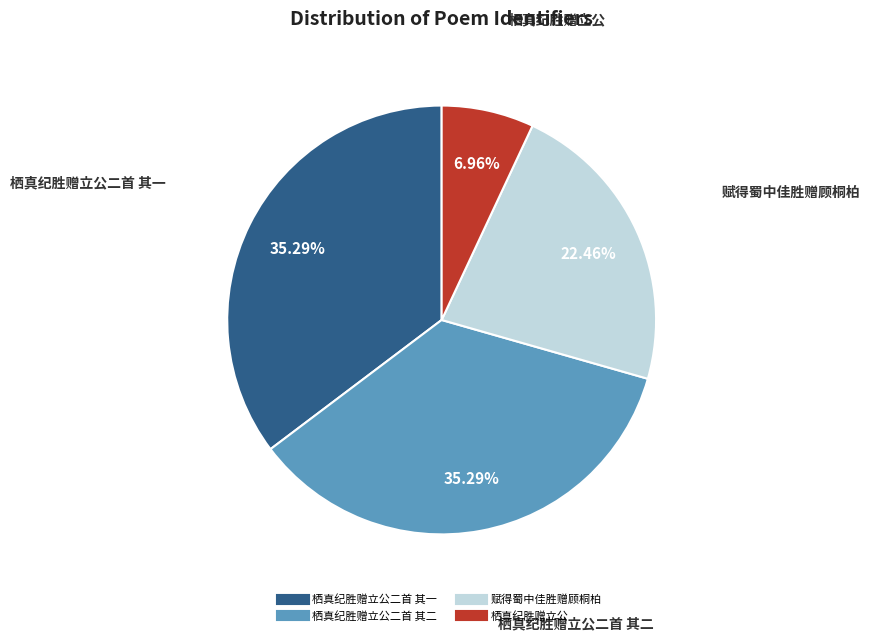

Does any single category account for the majority?

No